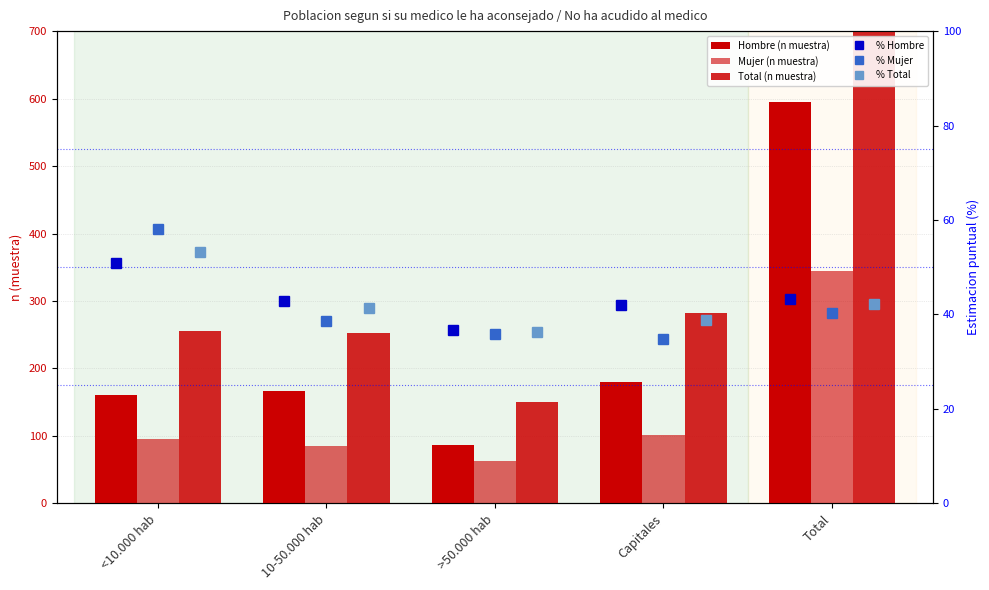

Which category has the highest value in the % Total series?

<10.000 hab